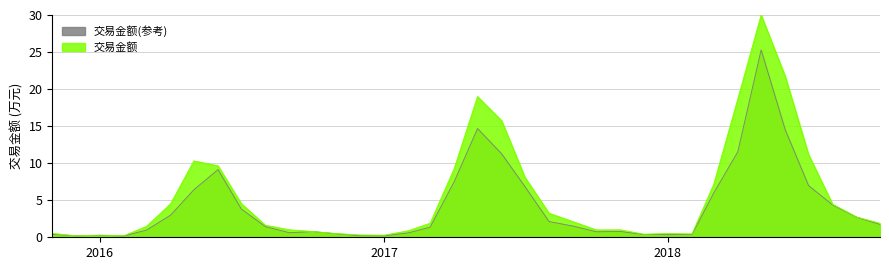

How many lines are shown in the chart?

2